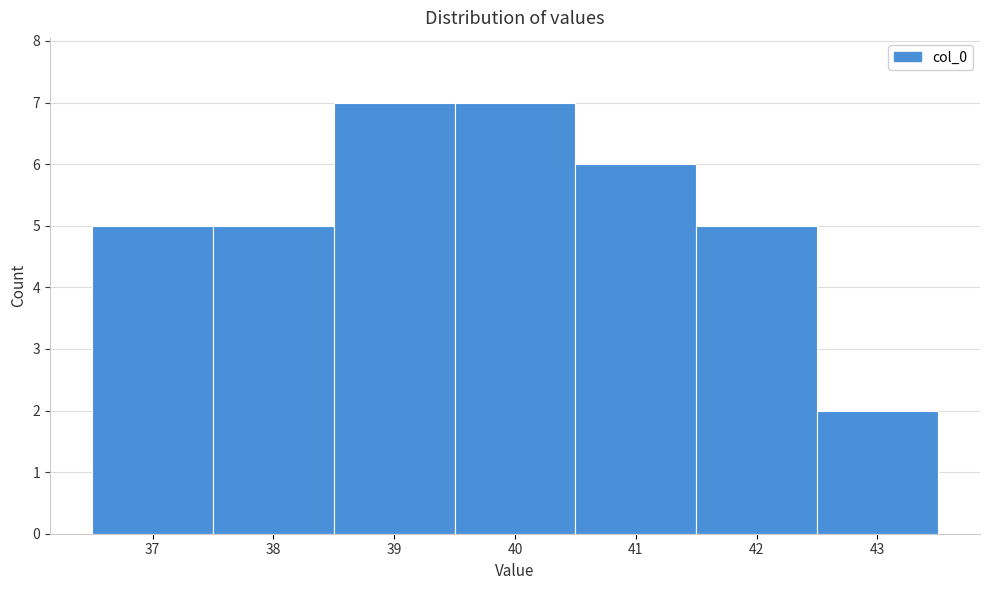

Reading left to right, list every bar in this chart as the range it spans on the x-axis followed by its height. The values are not printed on the chart, so give them approximately, as read against the axis.

36.5 to 37.5: 5
37.5 to 38.5: 5
38.5 to 39.5: 7
39.5 to 40.5: 7
40.5 to 41.5: 6
41.5 to 42.5: 5
42.5 to 43.5: 2